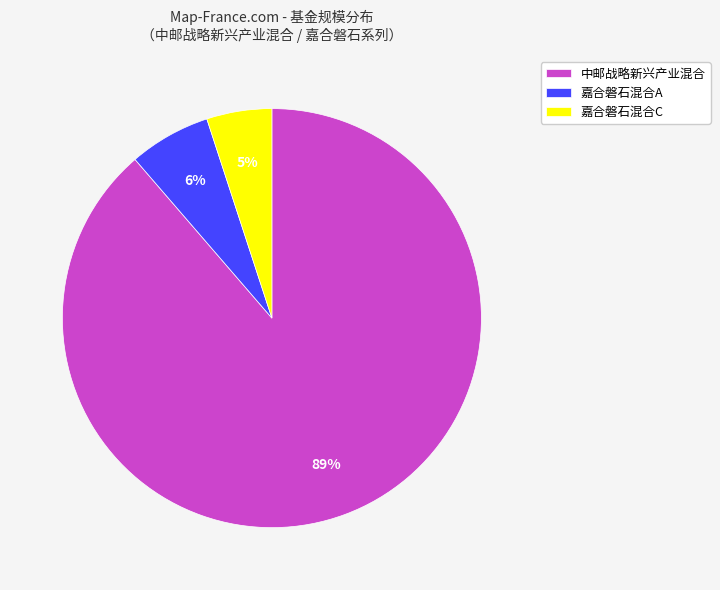

What percentage is the 中邮战略新兴产业混合 slice, to the nearest percent?

89%